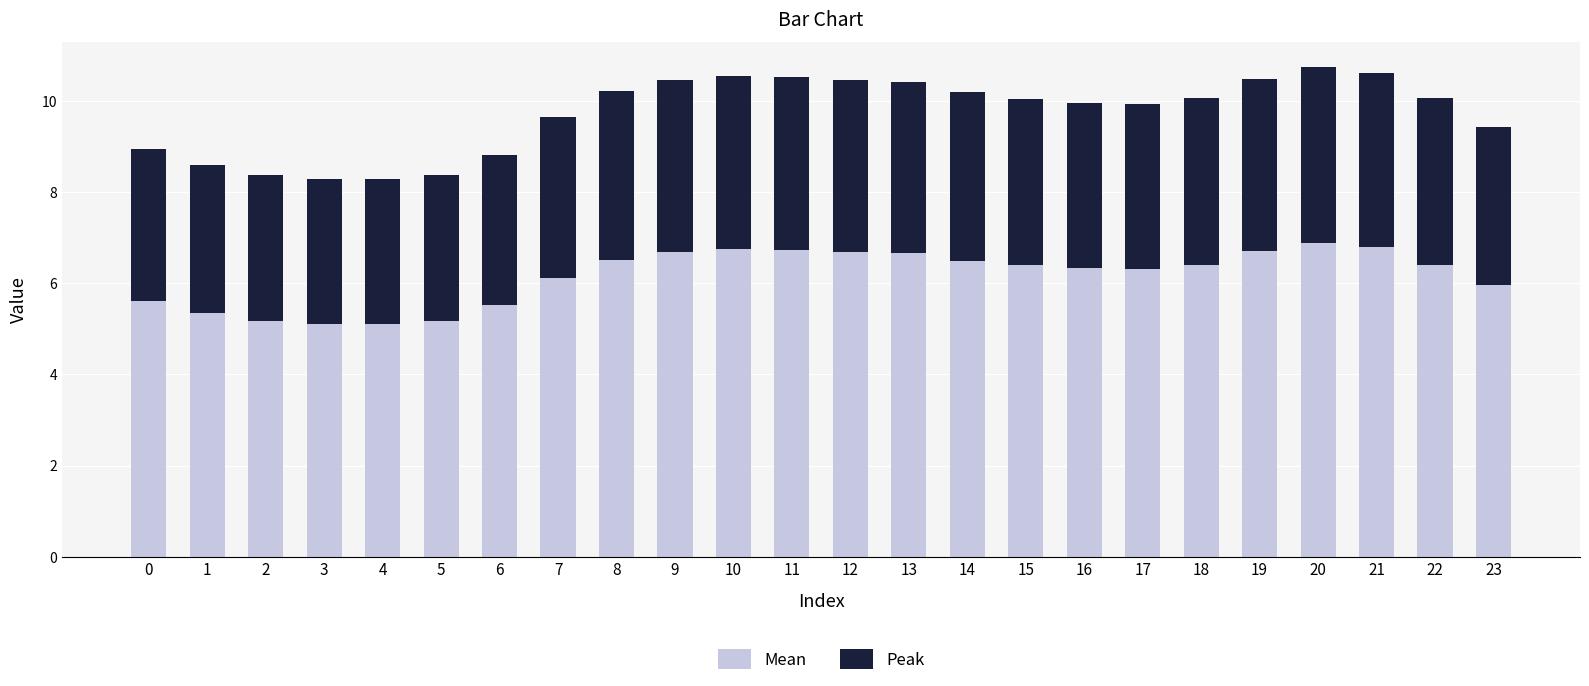

What is the average value of the Mean series?

6.2